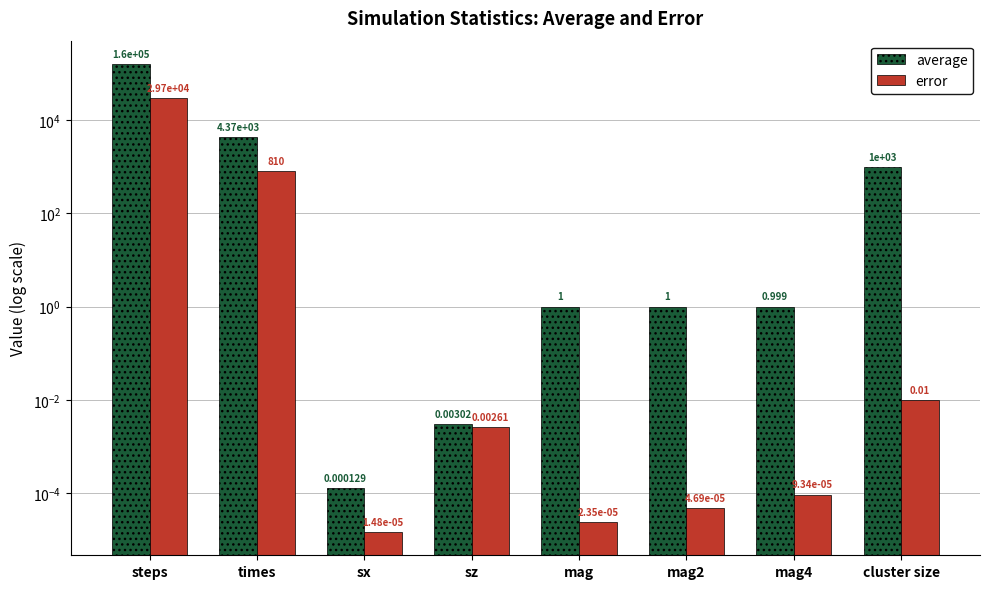

List the series in order of their overall mean, lowest first.

error, average